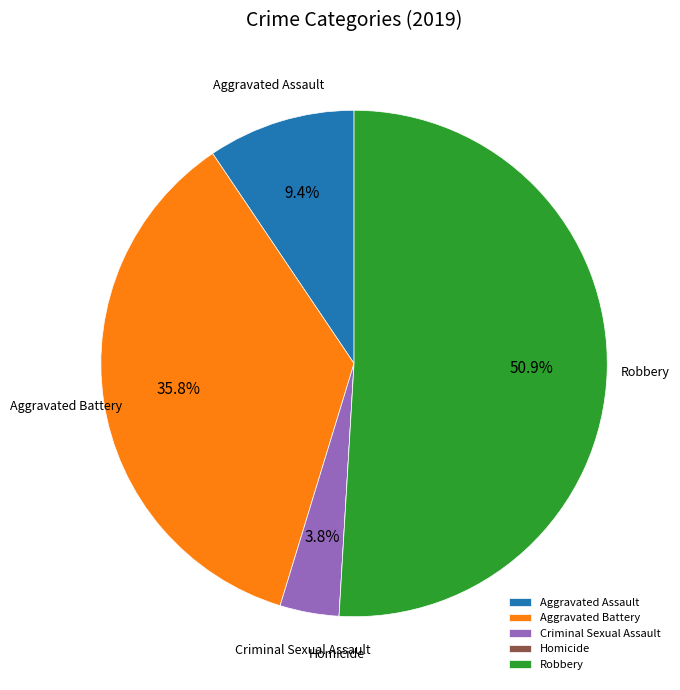

Which slice represents more than half of the pie?

Robbery